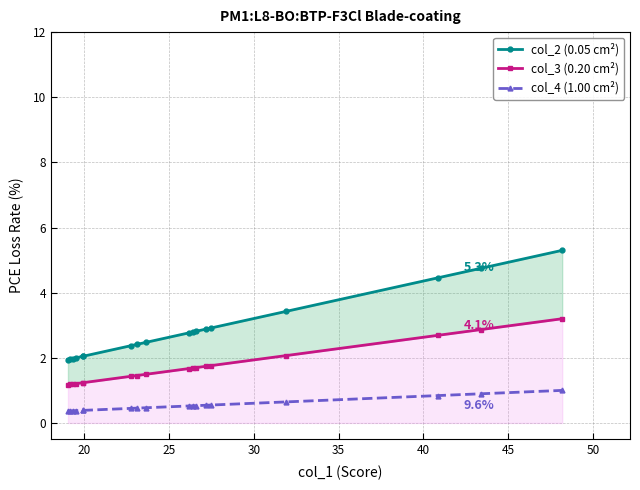

Reading left to right, list all the values displayed in this chart.

col_2 (0.05 cm²): 1.9	2.0	2.0	2.0	2.0	2.1	2.4	2.4	2.5	2.8	2.8	2.8	2.9	2.9	3.4	4.5	4.7	5.3
col_3 (0.20 cm²): 1.2	1.2	1.2	1.2	1.2	1.2	1.4	1.5	1.5	1.7	1.7	1.7	1.7	1.8	2.1	2.7	2.9	3.2
col_4 (1.00 cm²): 0.4	0.4	0.4	0.4	0.4	0.4	0.4	0.5	0.5	0.5	0.5	0.5	0.5	0.6	0.6	0.8	0.9	1.0